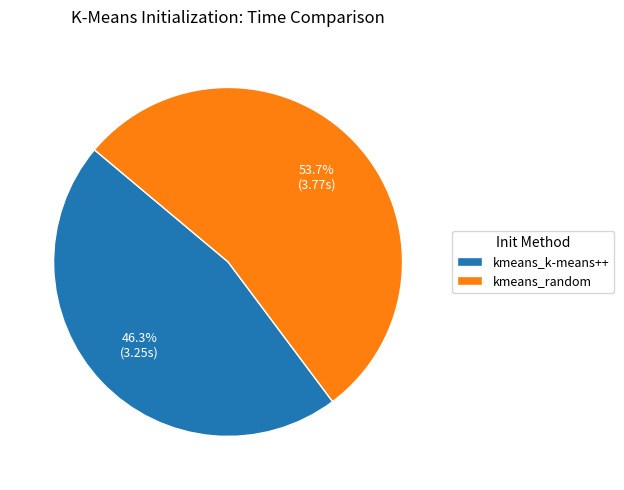

Combined, do kmeans_k-means++ and kmeans_random account for over 50%?

Yes